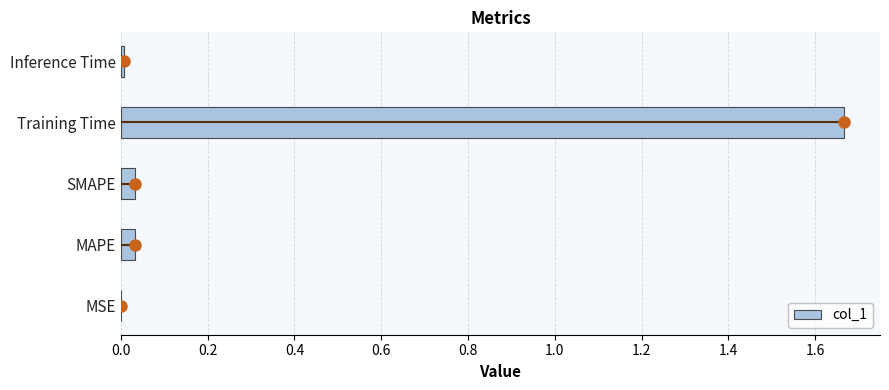

Between Inference Time and Training Time, which is larger?

Training Time